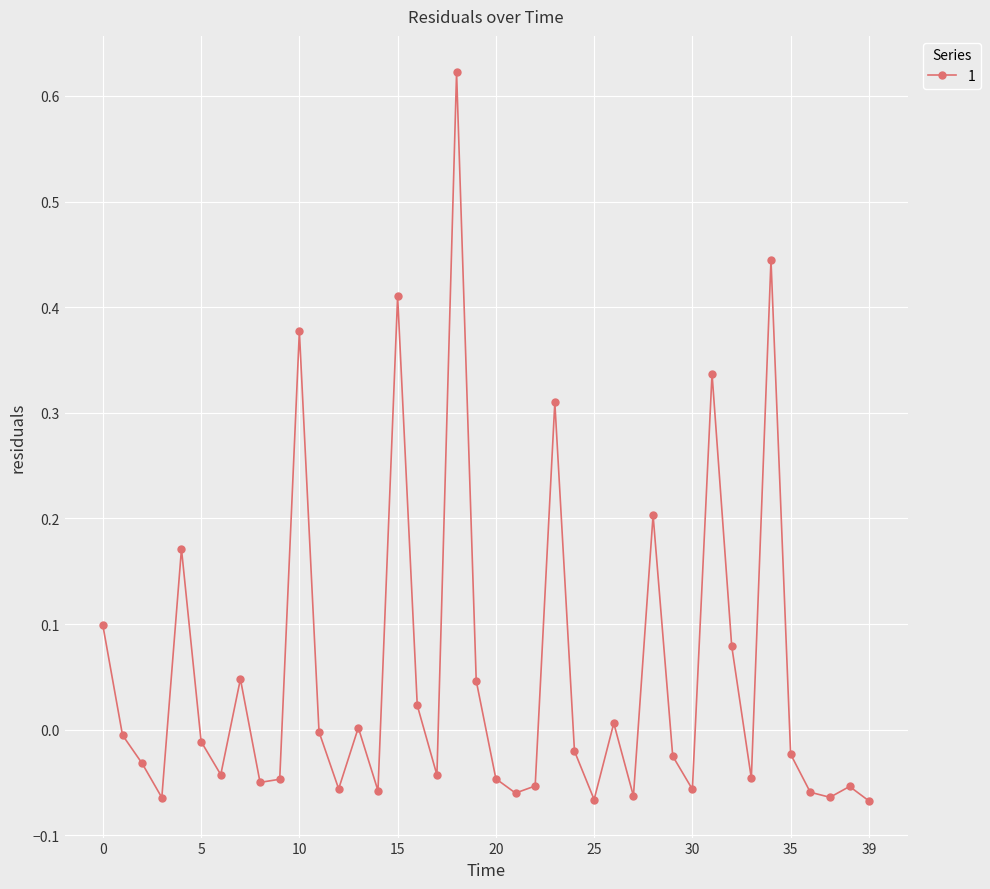

True or false: there are more than 1 points higher than both neighbors.

True